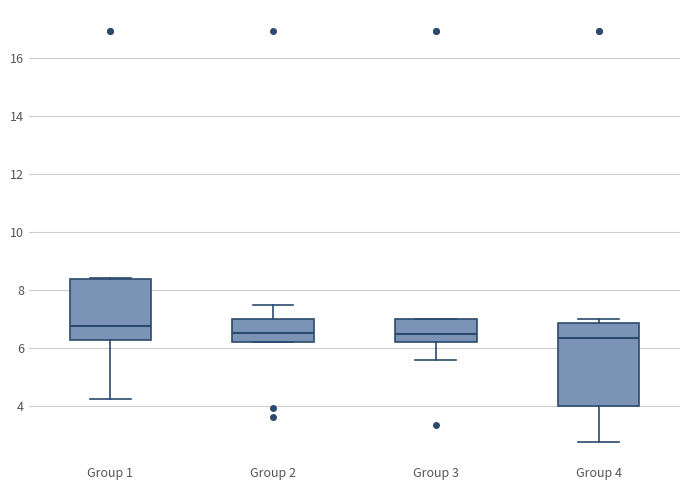

Reading left to right, transcribe this box plot: for each box, give where its median line is, the range the box spans, and where its two whiskers end, as read against the y-axis. The values are not printed on the chart, so give them approximately, as read against the axis.

Group 1: median 6.8, box 6.2 to 8.4, whiskers 4.2 to 8.4
Group 2: median 6.6, box 6.2 to 7.0, whiskers 6.2 to 7.4
Group 3: median 6.4, box 6.2 to 7.0, whiskers 5.6 to 7.0
Group 4: median 6.4, box 4.0 to 6.8, whiskers 2.8 to 7.0